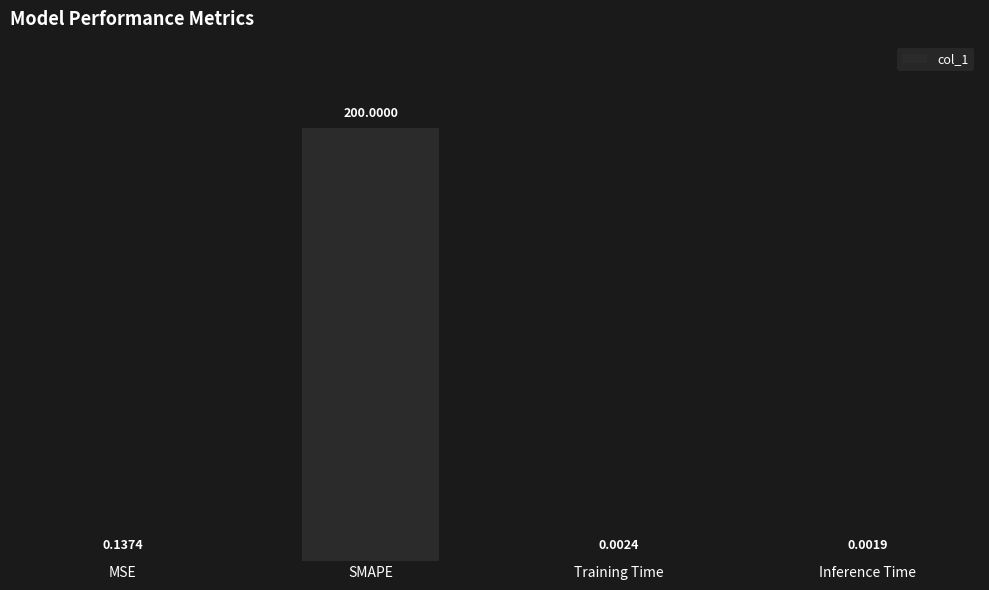

Which category has the highest value across all series?

SMAPE